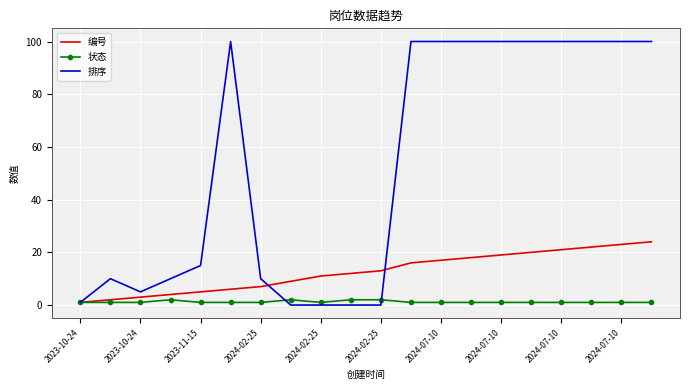

Which series has the largest total across all categories?

排序